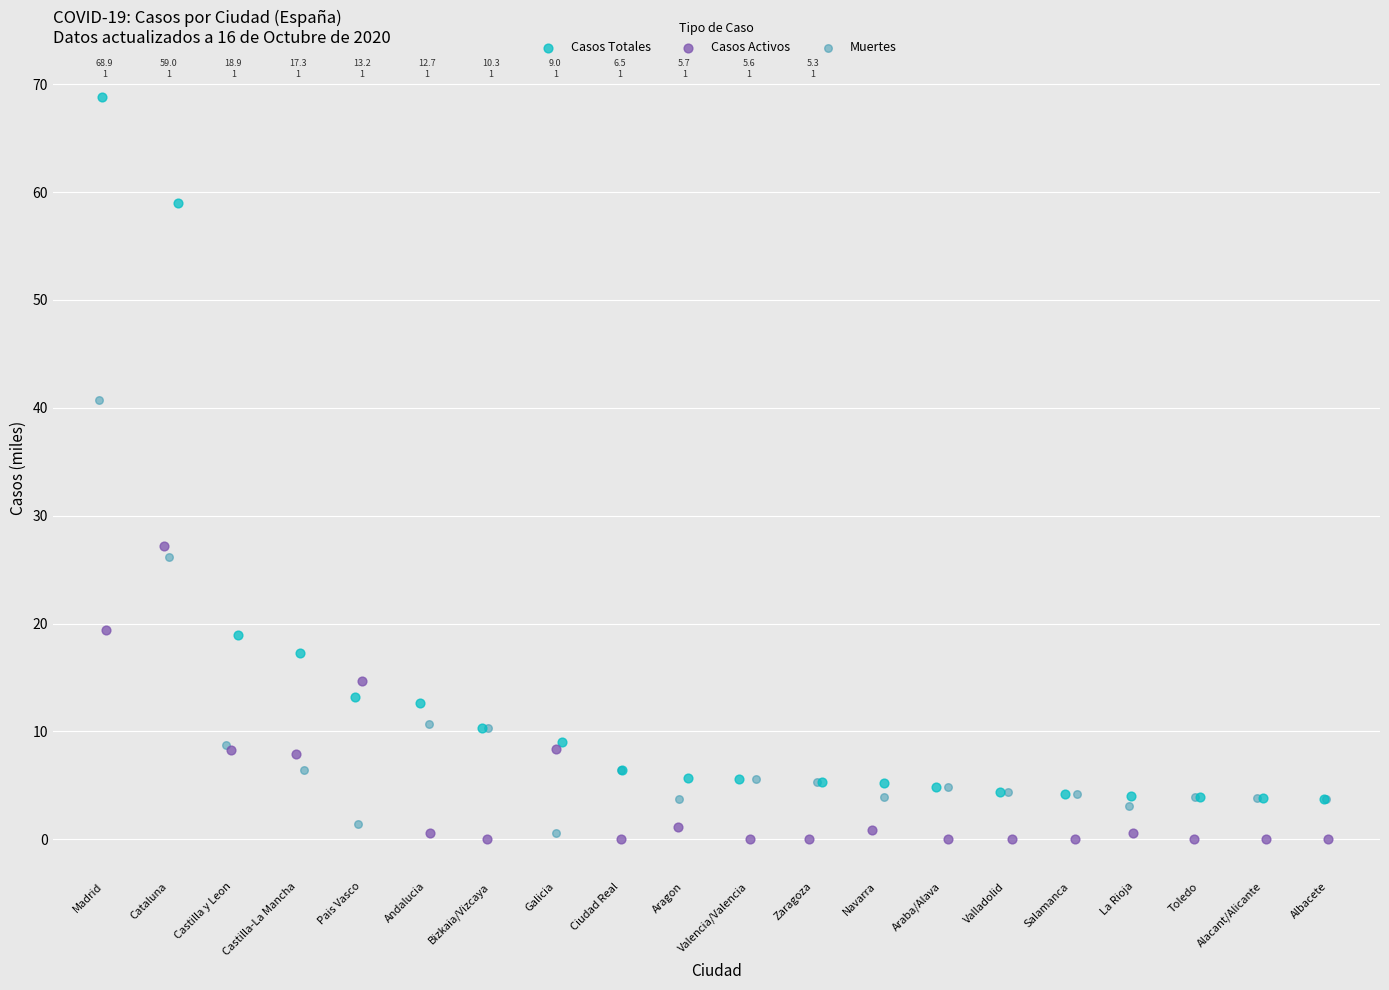

Which series contains the highest Y value?

Casos Totales